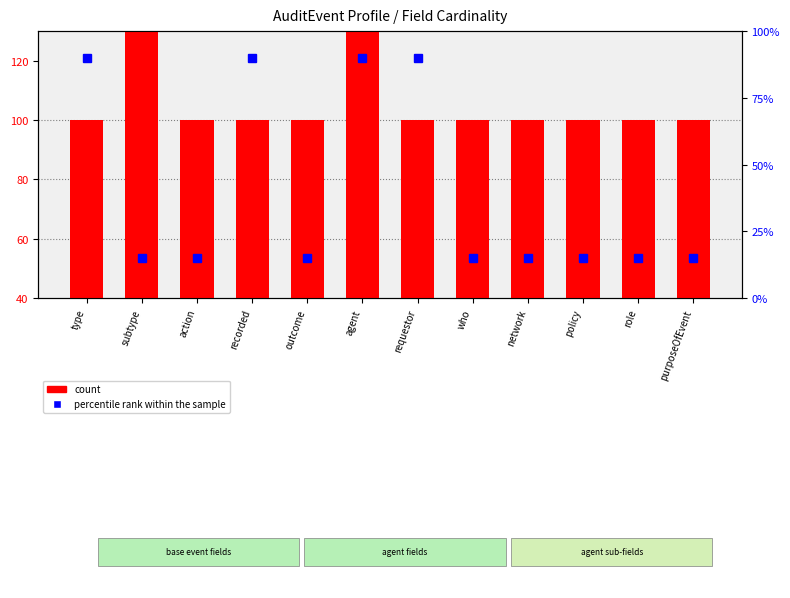

Reading left to right, transcribe all the data shown in this chart.

type=100	subtype=160	action=100	recorded=100	outcome=100	agent=160	requestor=100	who=100	network=100	policy=100	role=100	purposeOfEvent=100